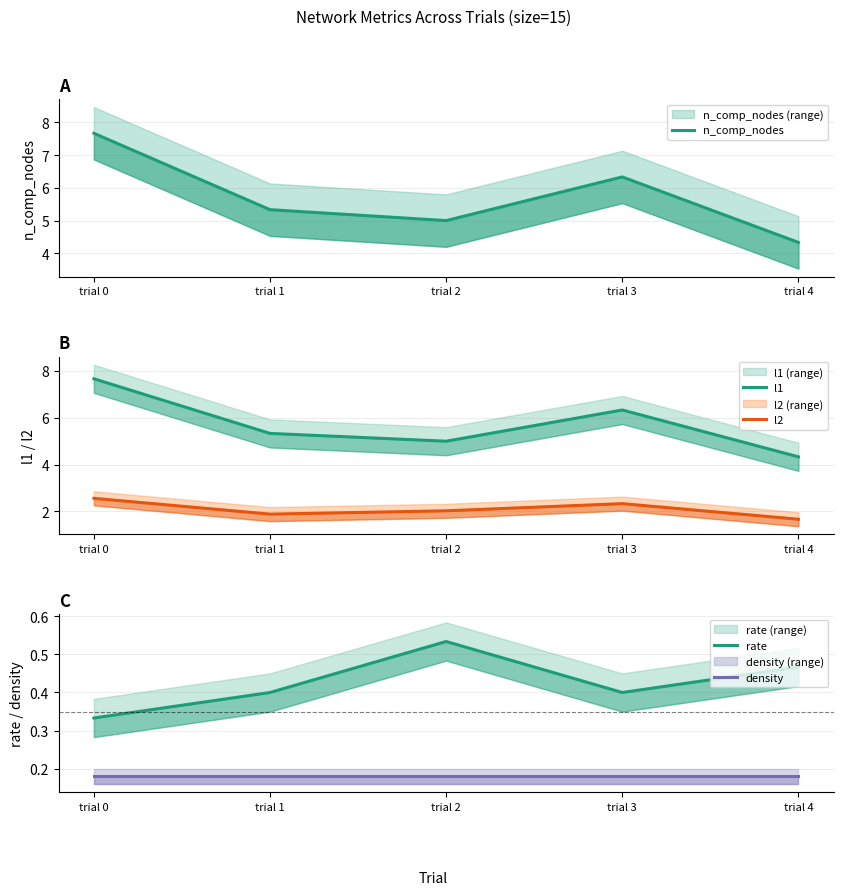

Which series changed the most between trial 2 and trial 3?

n_comp_nodes